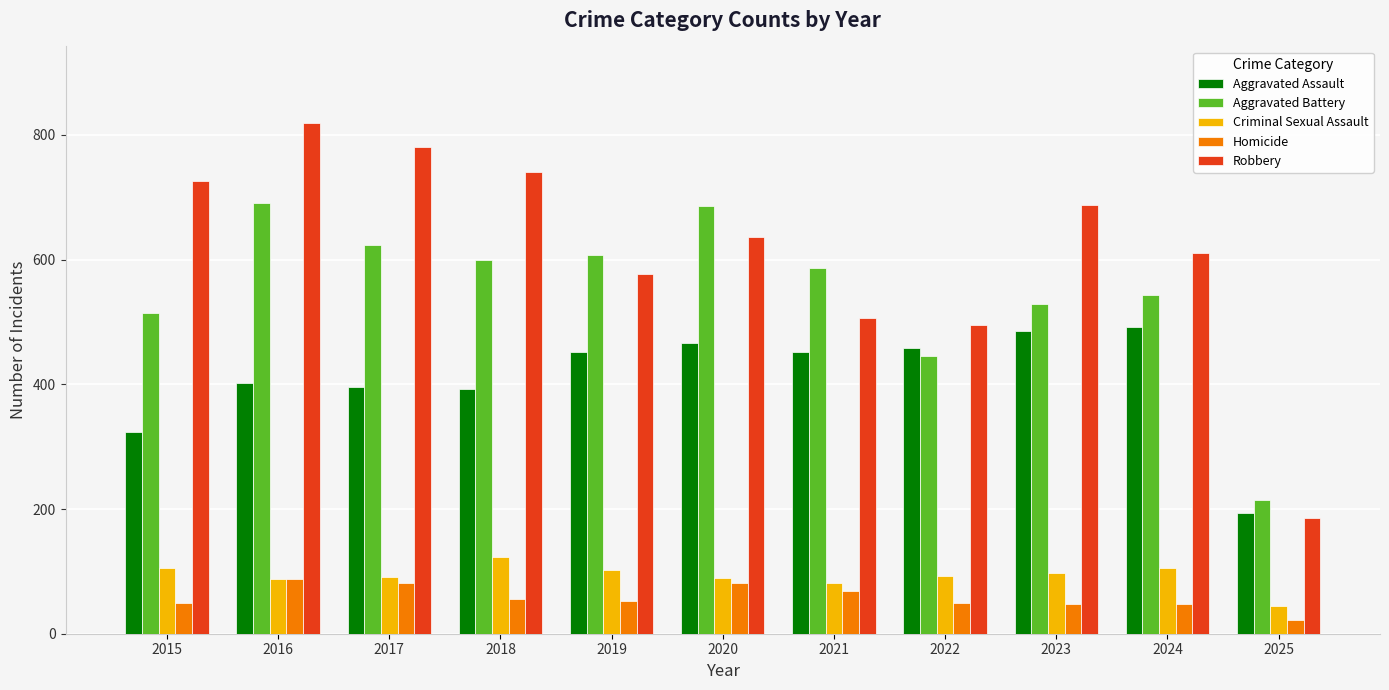

Are the bars horizontal?

No